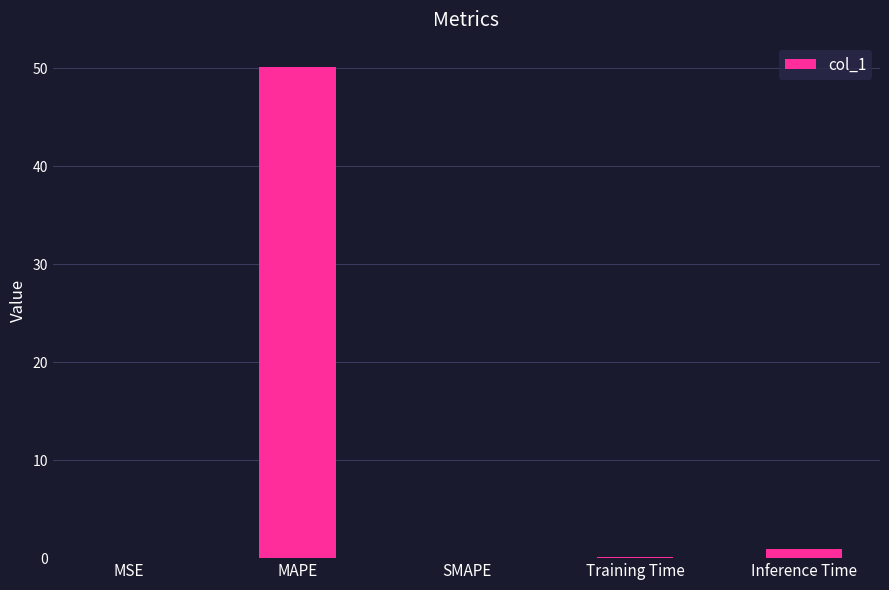

The chart shows a value of 0.9 at Inference Time. True or false?

True